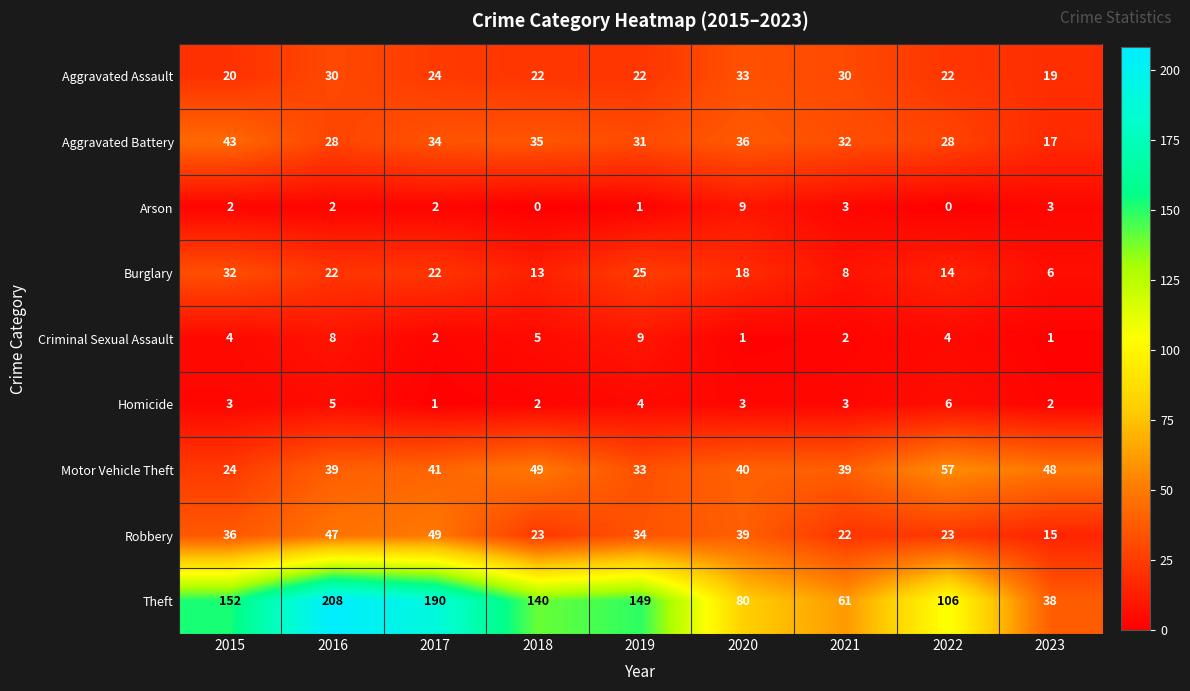

Where does the Robbery series first go above 34?

2015